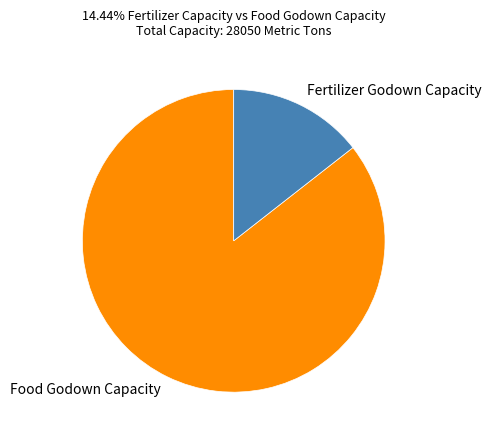

Combined, do Fertilizer Godown Capacity and Food Godown Capacity account for over 50%?

Yes